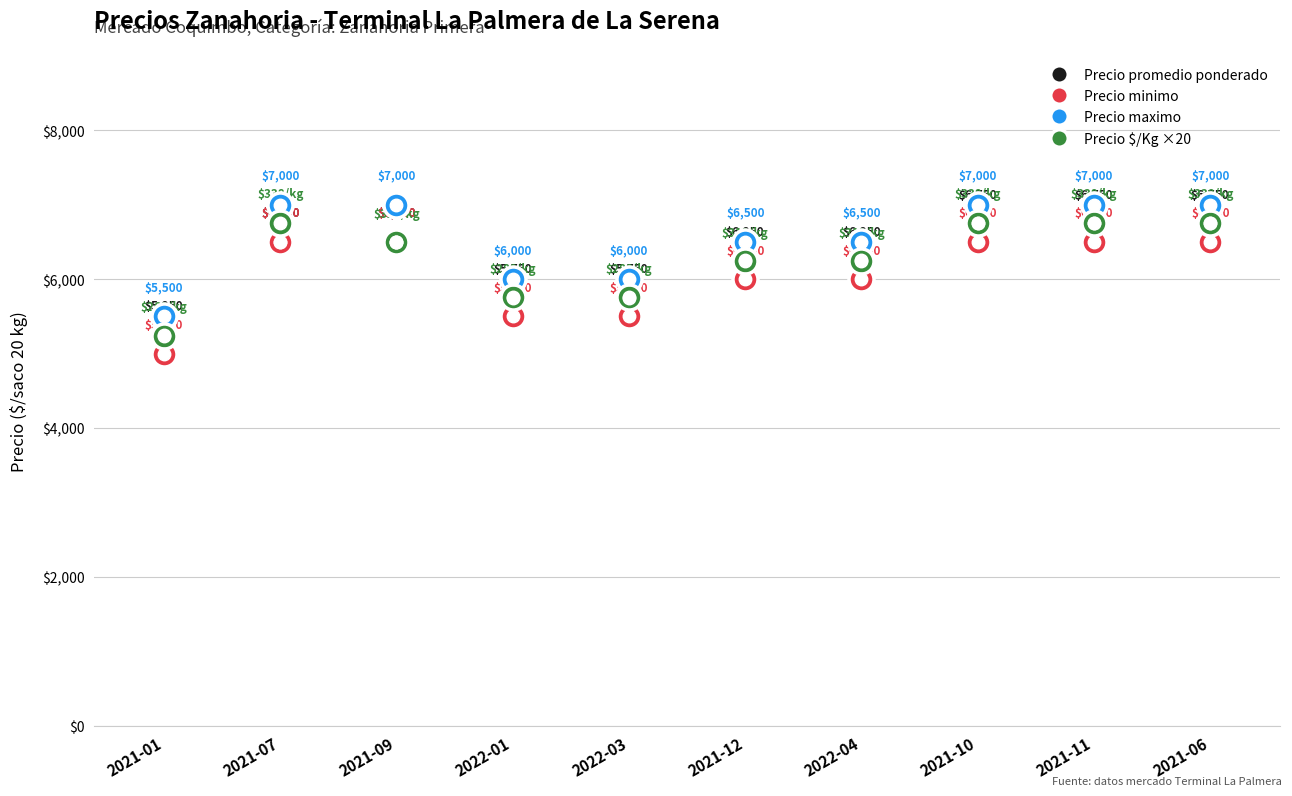

Which series has the largest range (max minus min)?

Precio $/Kg ×20